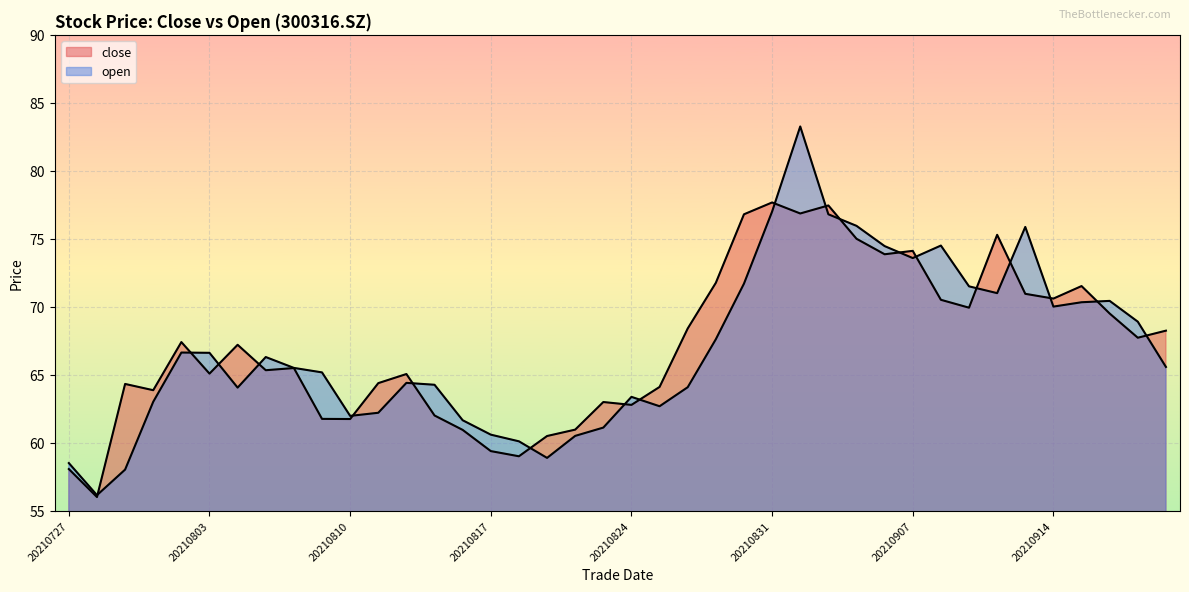

At 20210813, list the series in order from largest to smallest.

open, close